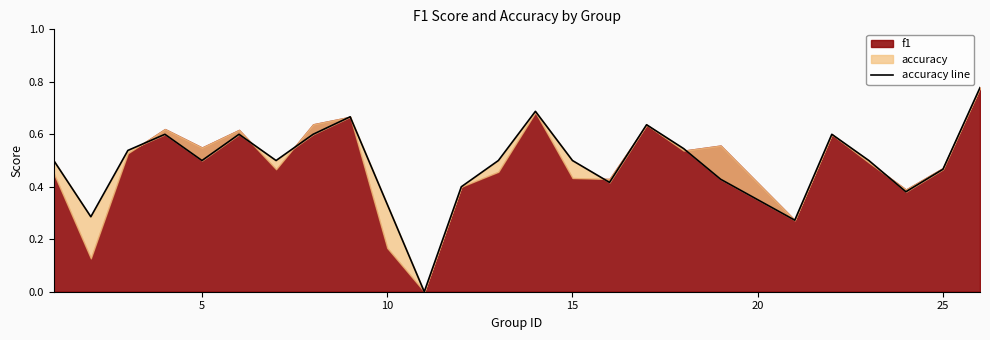

Is it true that the value at 7 is 0.3?

False